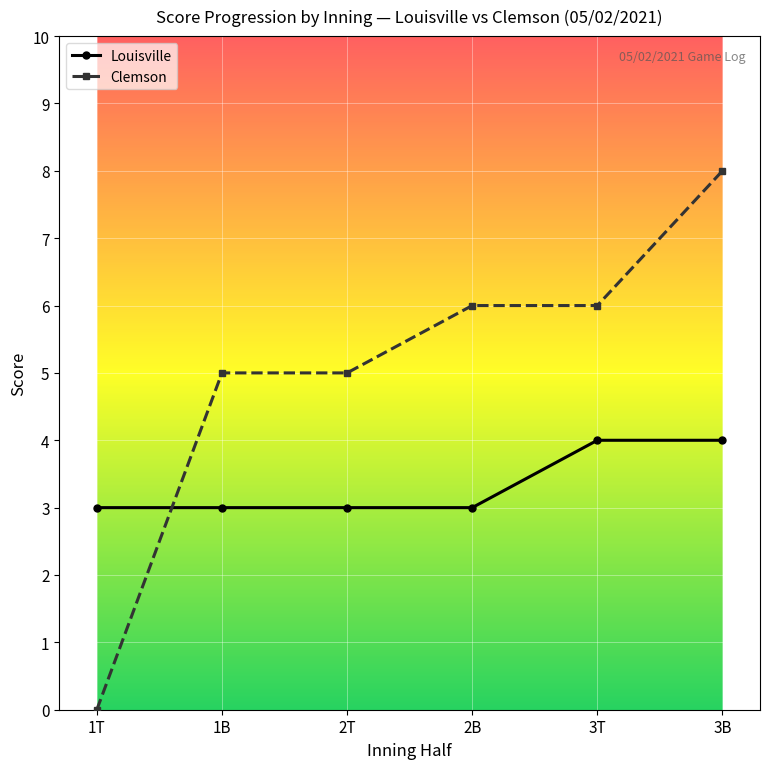

List the series in order of their overall mean, lowest first.

Louisville, Clemson